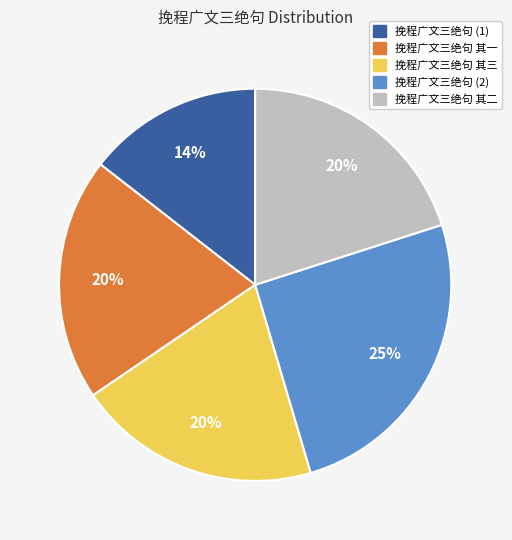

True or false: 挽程广文三绝句 其一 accounts for 25% of the total.

False